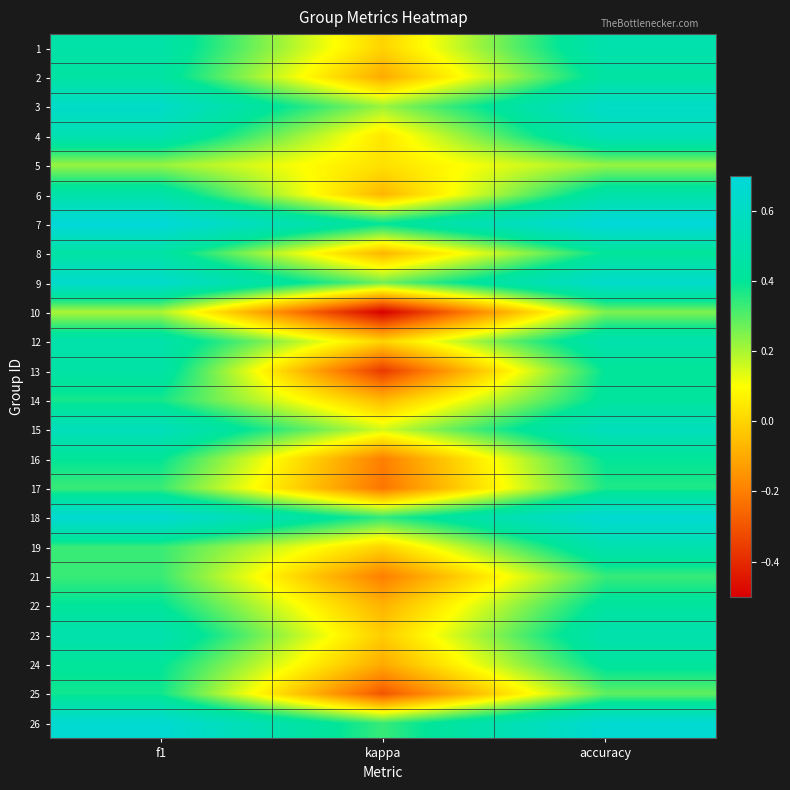

Reading left to right, transcribe all the data shown in this chart.

1: f1=0.5	kappa=0.0	accuracy=0.5
2: f1=0.4	kappa=-0.1	accuracy=0.4
3: f1=0.6	kappa=0.2	accuracy=0.6
4: f1=0.5	kappa=0.0	accuracy=0.5
5: f1=0.2	kappa=0.0	accuracy=0.2
6: f1=0.5	kappa=-0.1	accuracy=0.5
7: f1=0.7	kappa=0.4	accuracy=0.7
8: f1=0.5	kappa=-0.1	accuracy=0.4
9: f1=0.6	kappa=0.3	accuracy=0.6
10: f1=0.2	kappa=-0.5	accuracy=0.2
12: f1=0.5	kappa=0.0	accuracy=0.5
13: f1=0.5	kappa=-0.4	accuracy=0.4
14: f1=0.4	kappa=-0.1	accuracy=0.4
15: f1=0.6	kappa=0.2	accuracy=0.6
16: f1=0.4	kappa=-0.2	accuracy=0.4
17: f1=0.3	kappa=-0.2	accuracy=0.4
18: f1=0.7	kappa=0.3	accuracy=0.7
19: f1=0.3	kappa=0.0	accuracy=0.5
21: f1=0.3	kappa=-0.2	accuracy=0.3
22: f1=0.4	kappa=-0.1	accuracy=0.4
23: f1=0.5	kappa=-0.0	accuracy=0.5
24: f1=0.4	kappa=-0.1	accuracy=0.4
25: f1=0.4	kappa=-0.3	accuracy=0.3
26: f1=0.7	kappa=0.3	accuracy=0.7